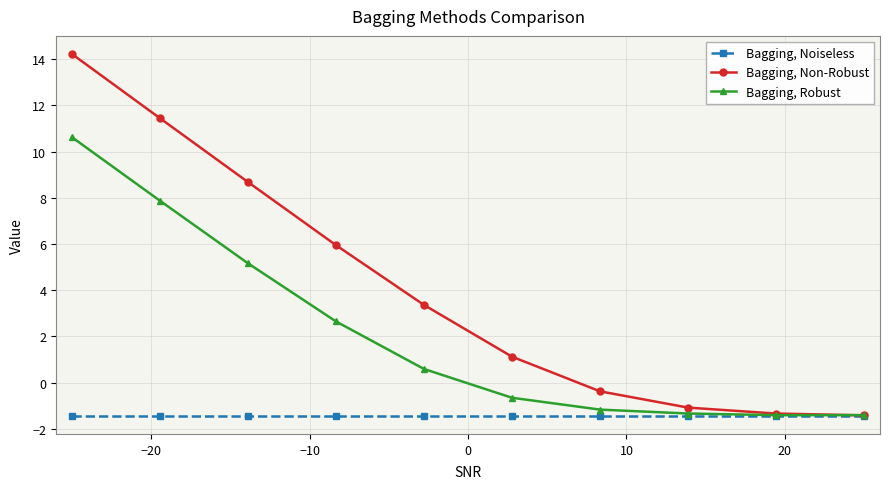

What is the maximum value for Bagging, Non-Robust?

14.2